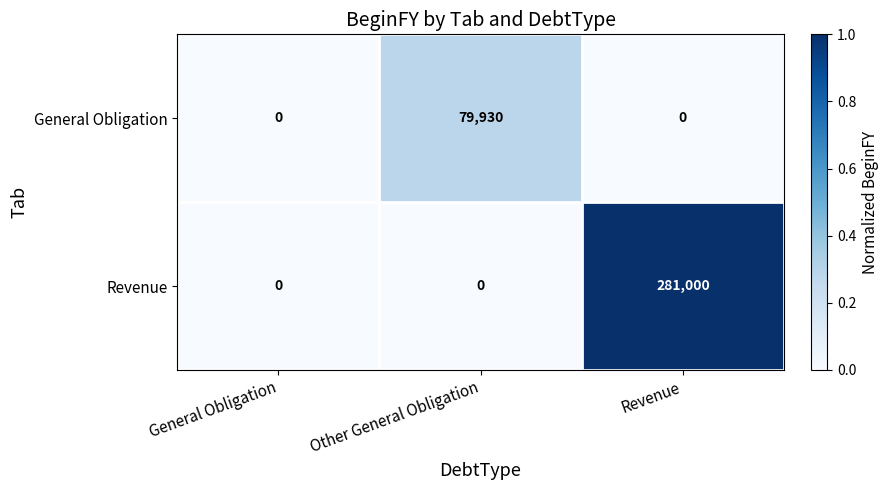

The value of Revenue at Revenue is 281000. True or false?

True